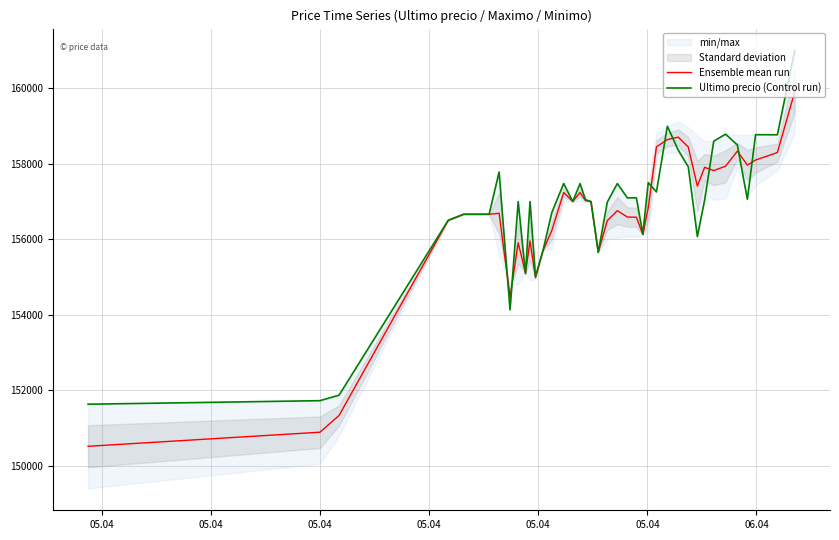

What is the highest value of the Ultimo precio (Control run) series?

161000.0